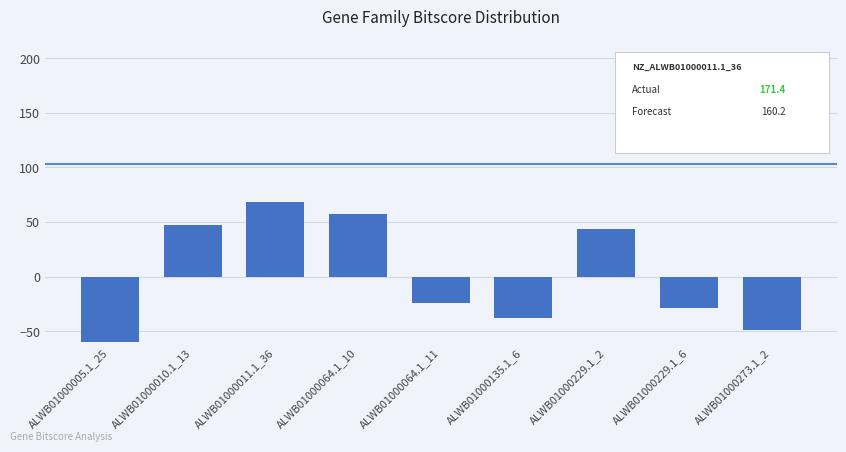

How many values are above zero?

4